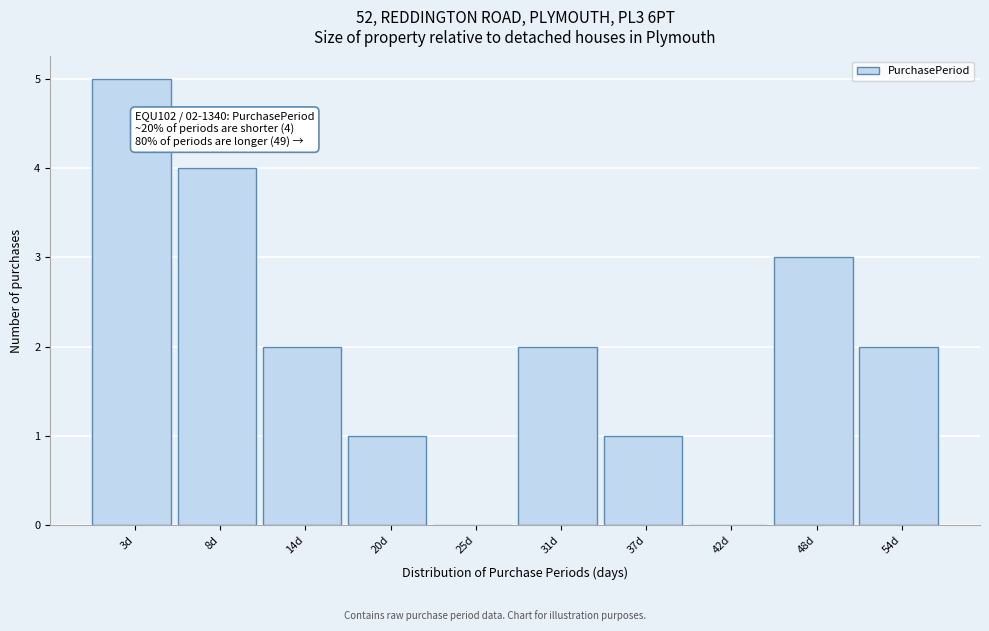

Reading right to left, transcribe all the data shown in this chart.

54d=2	48d=3	42d=0	37d=1	31d=2	25d=0	20d=1	14d=2	8d=4	3d=5